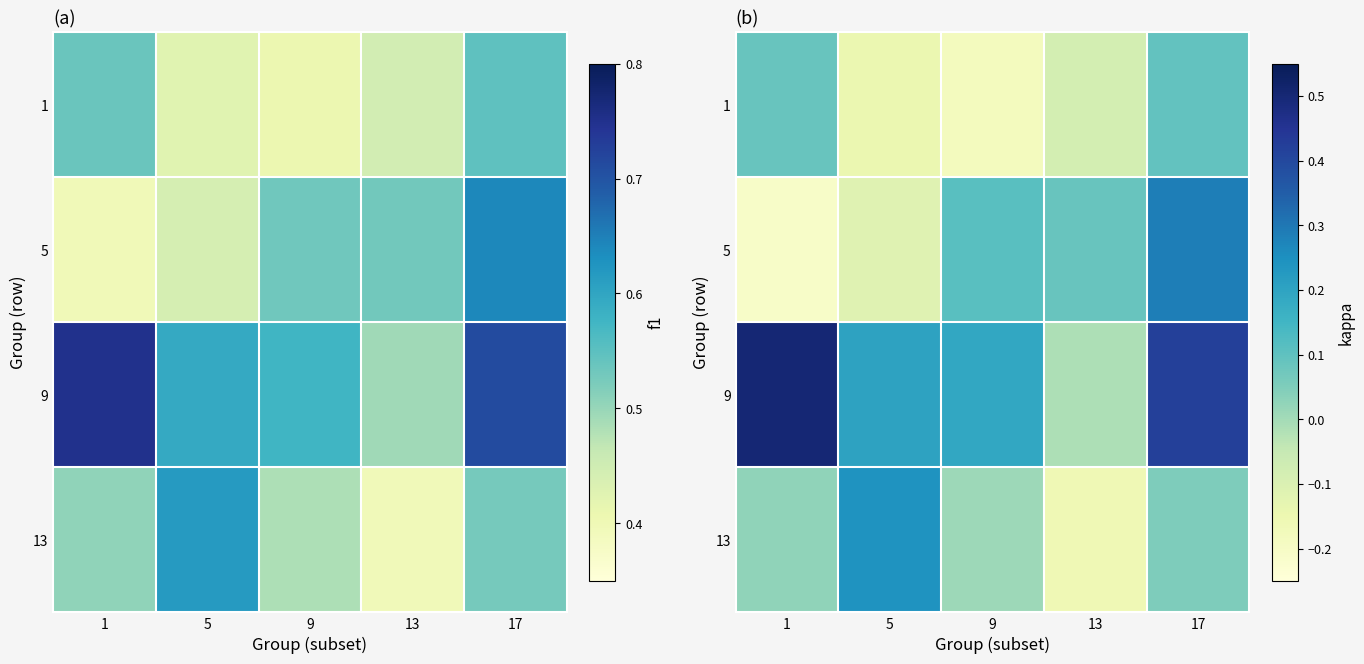

What is the difference between the second highest and minimum values in the 9 series?

0.4